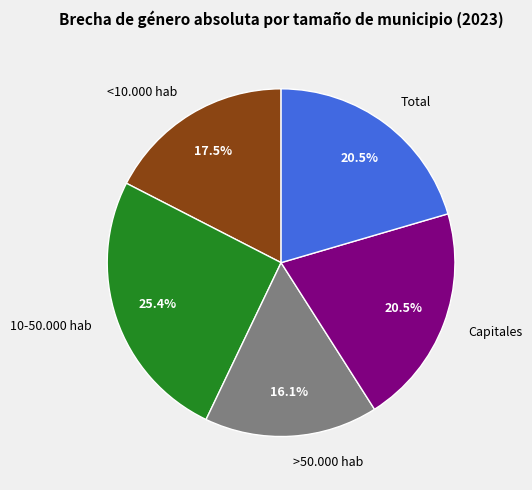

Is there a majority slice in this chart?

No